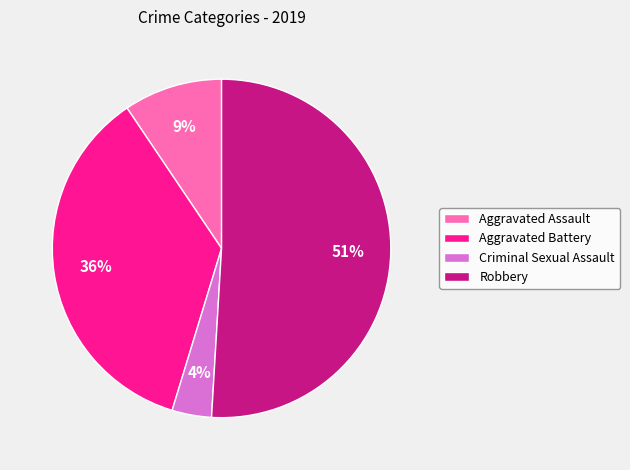

What is the smallest slice in the pie chart?

Criminal Sexual Assault